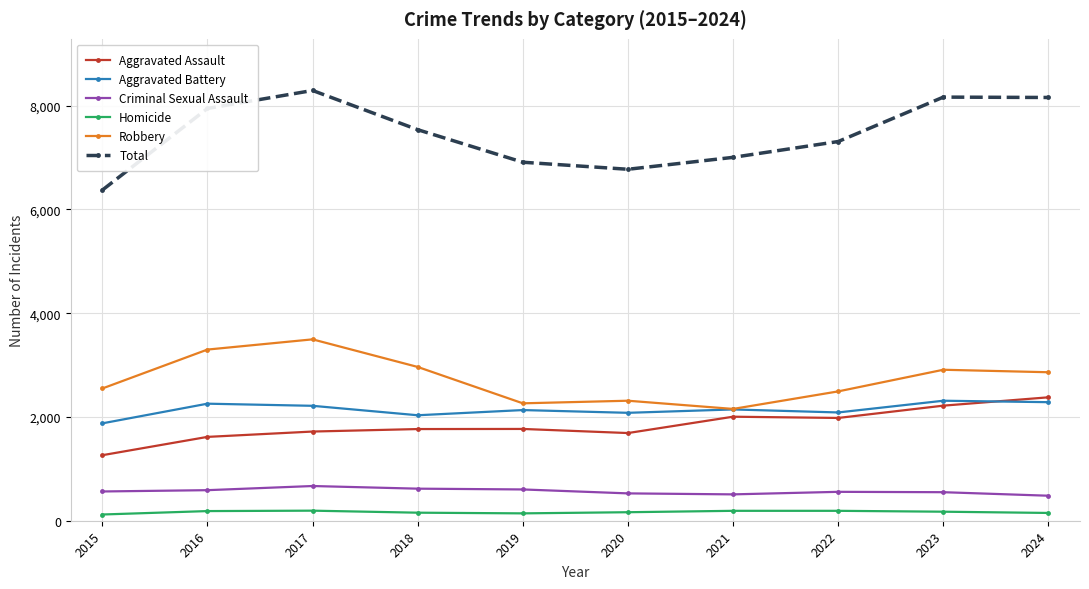

Which series changed the most between 2015 and 2024?

Total